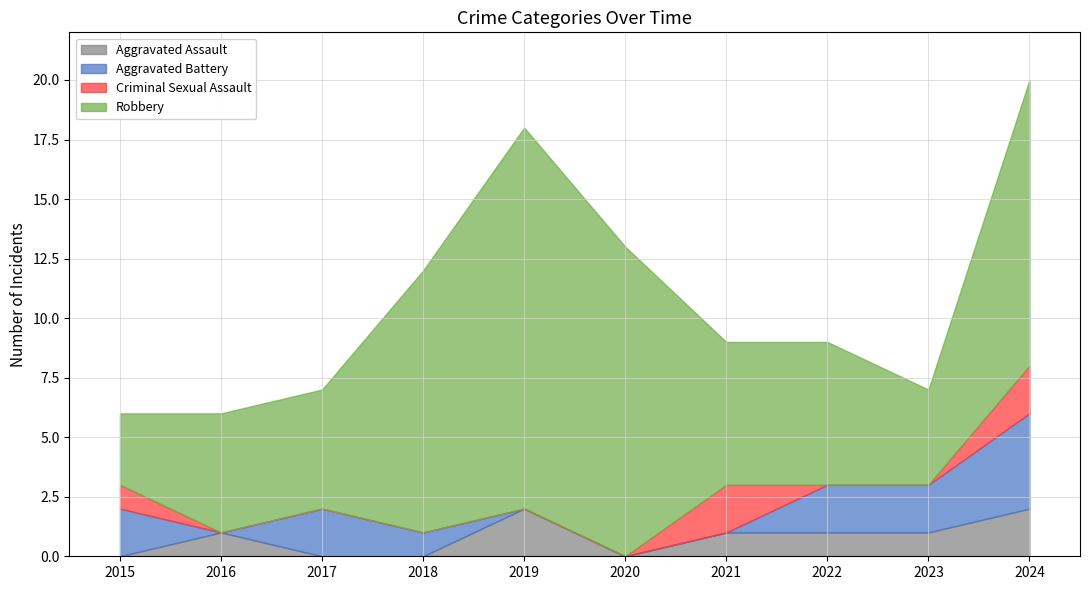

How many data points in Aggravated Assault are less than 1?

4